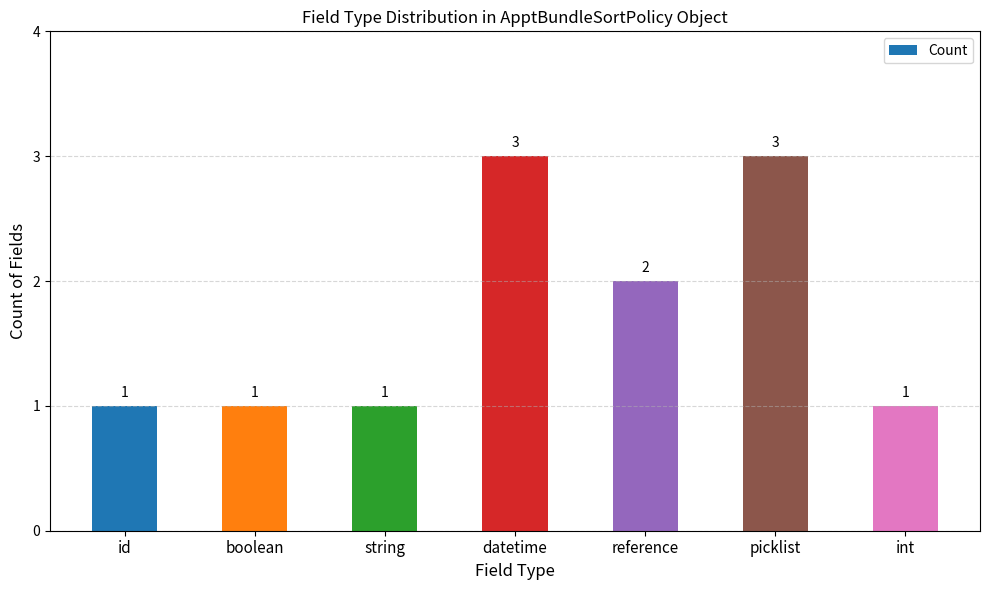

Reading left to right, what are all the values shown in this chart?

1	1	1	3	2	3	1